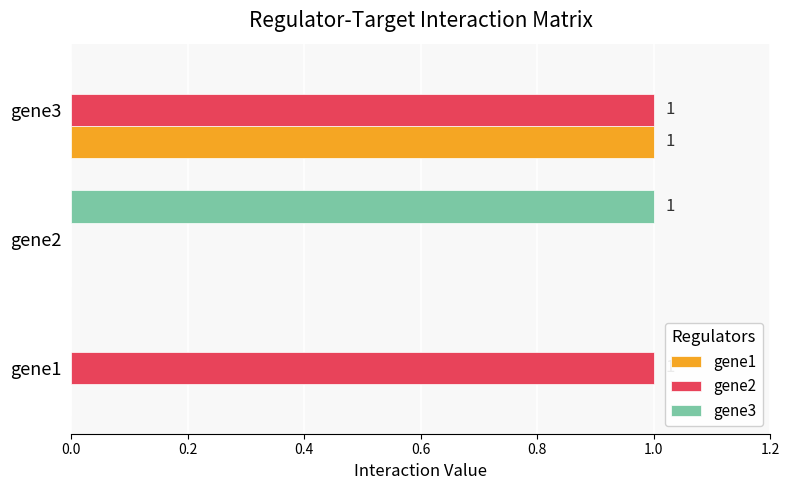

What are all the series names shown in the legend?

gene1, gene2, gene3